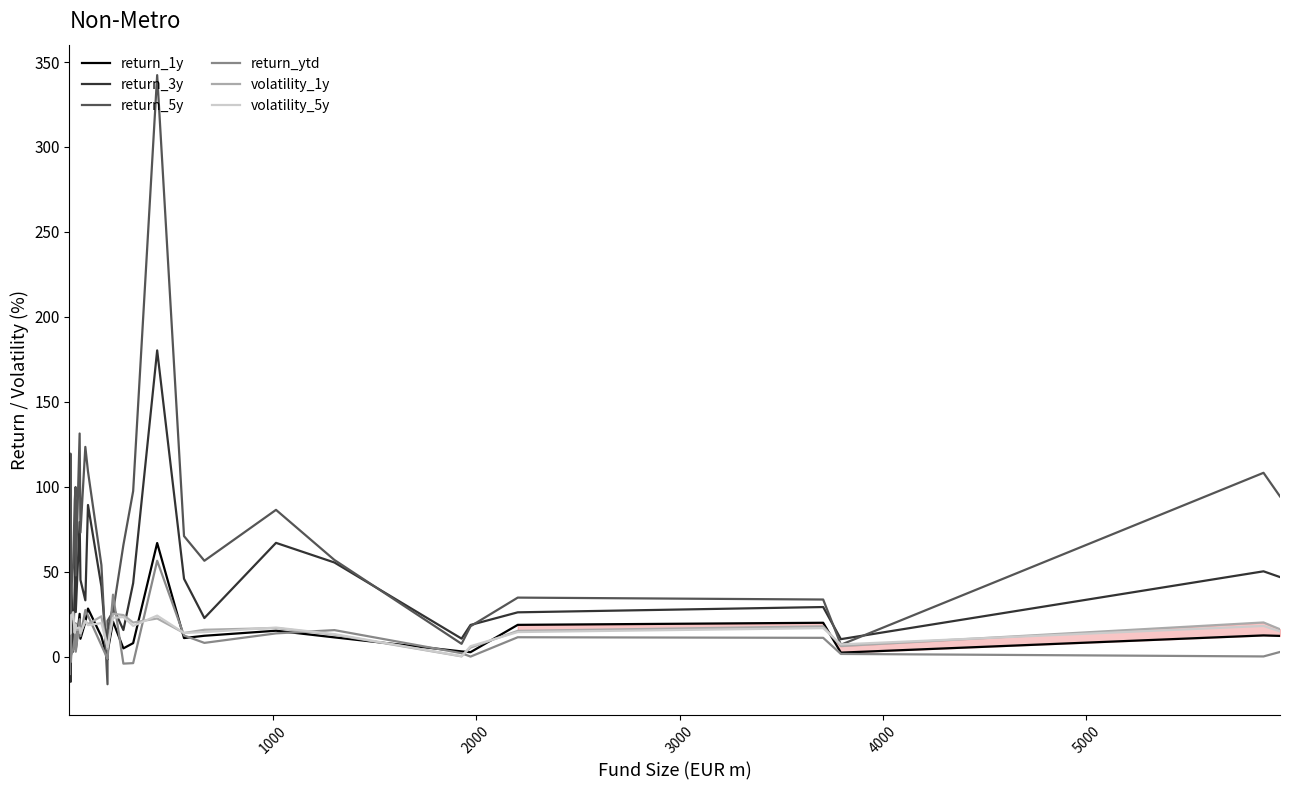

How many data points in return_ytd are less than 6?

20